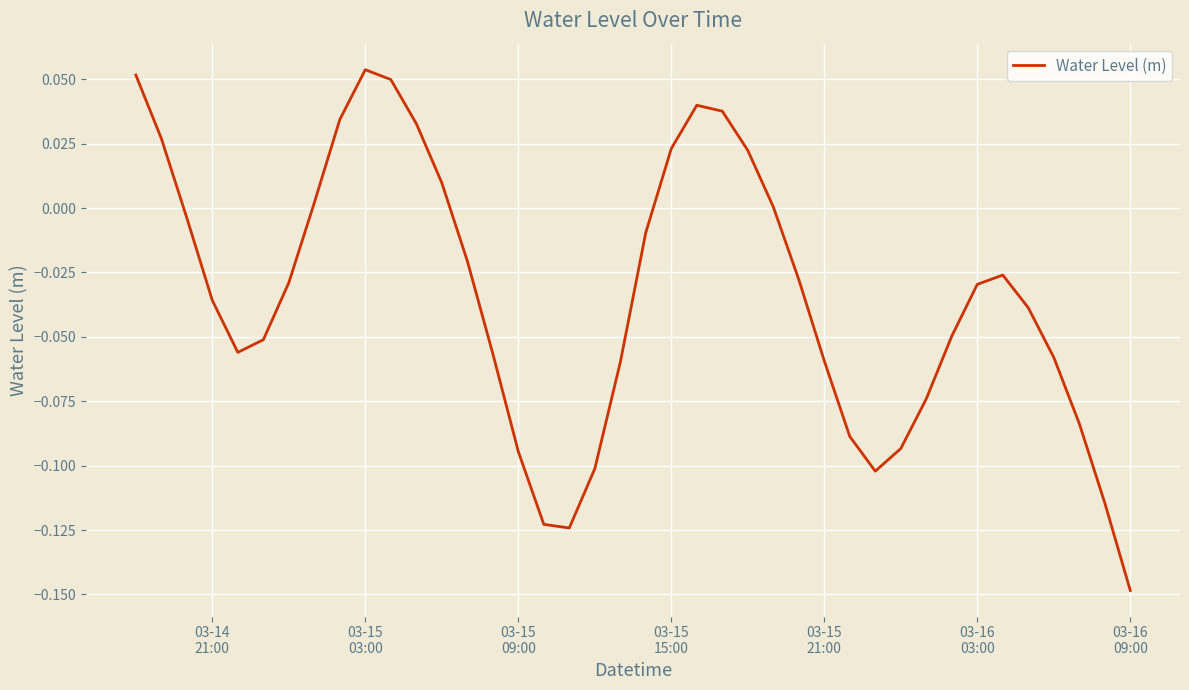

Is this an area chart (filled region under the line)?

No